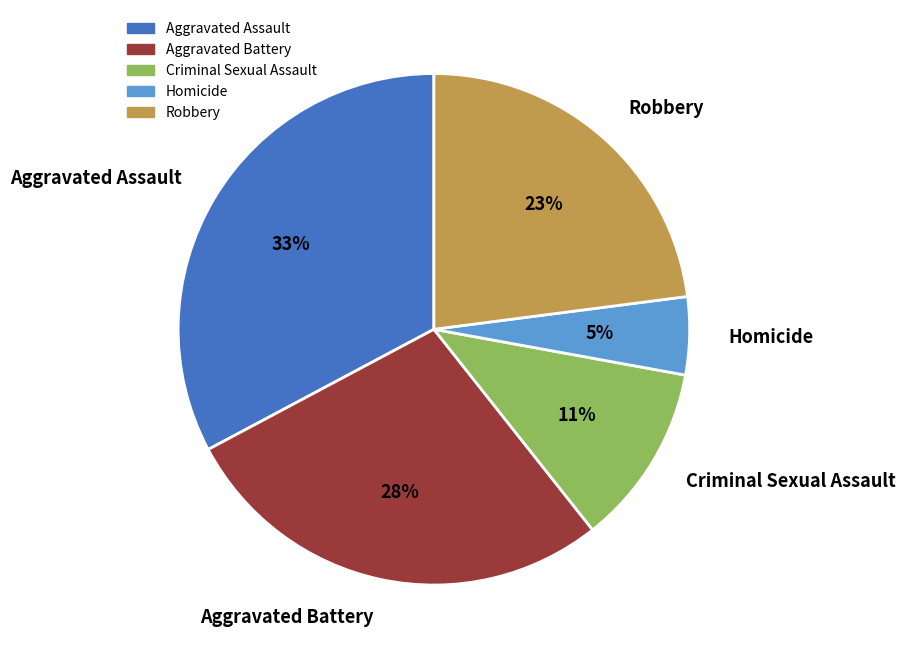

Combined, do Homicide and Aggravated Battery account for over 50%?

No